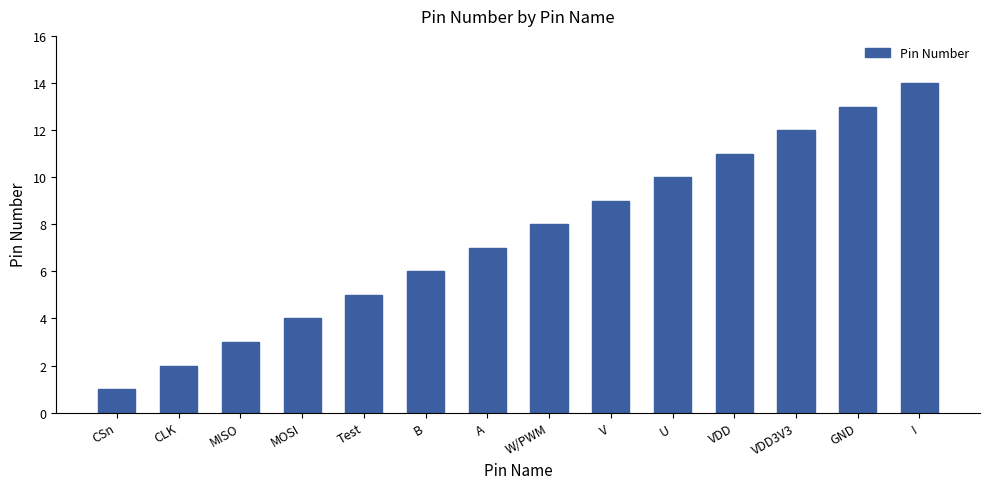

What is the label of the 1st bar from the left?

CSn